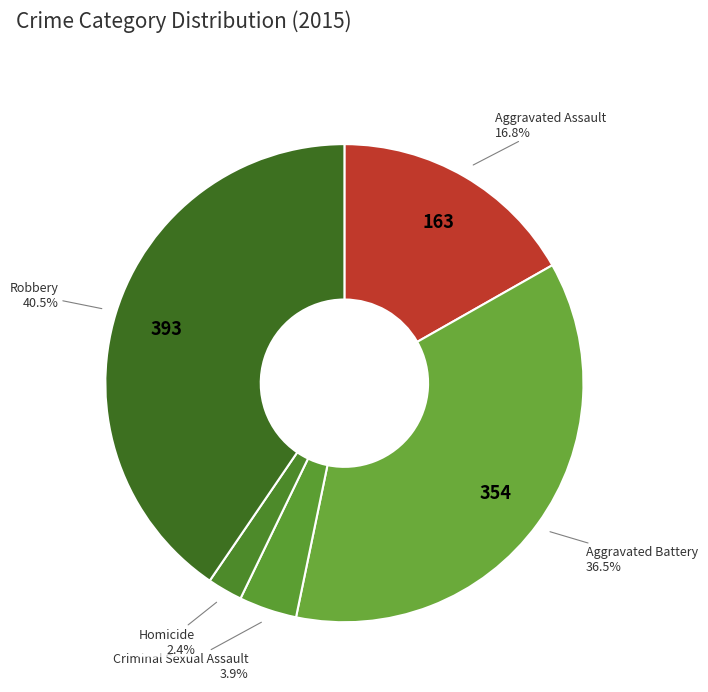

Which has a higher value, Criminal Sexual Assault or Robbery?

Robbery